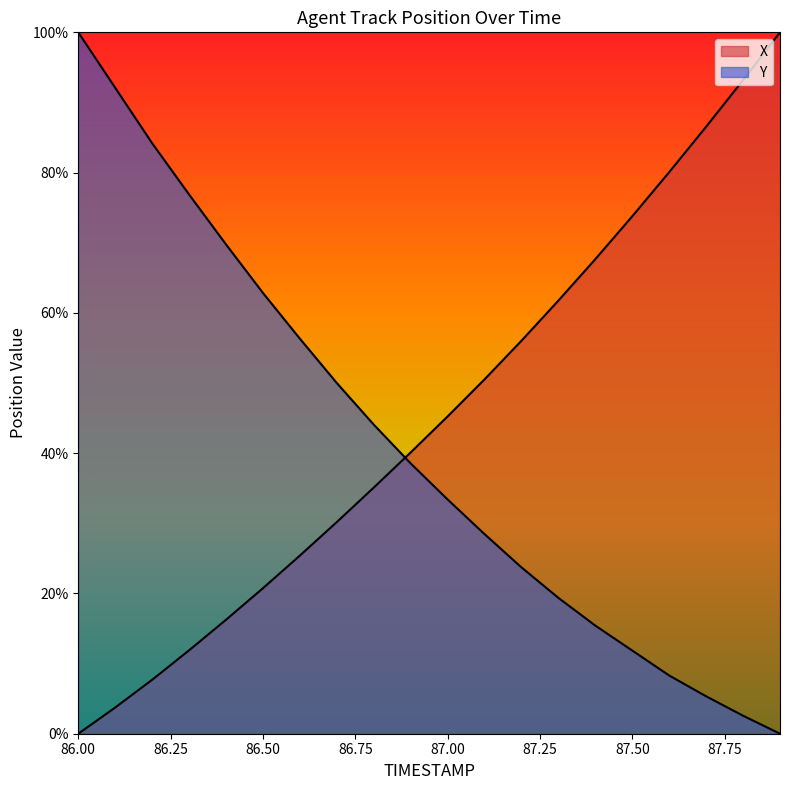

How many distinct data groups are displayed?

2